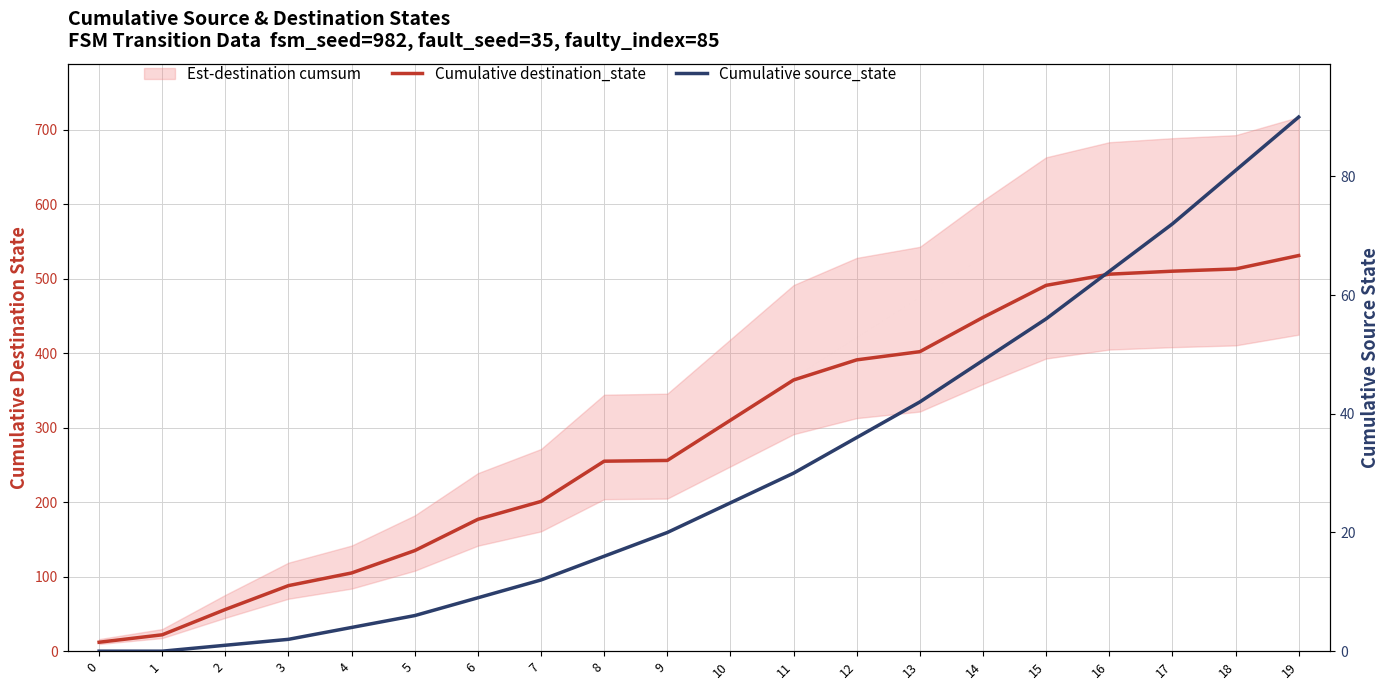

What is the total value across all series at 4?

109